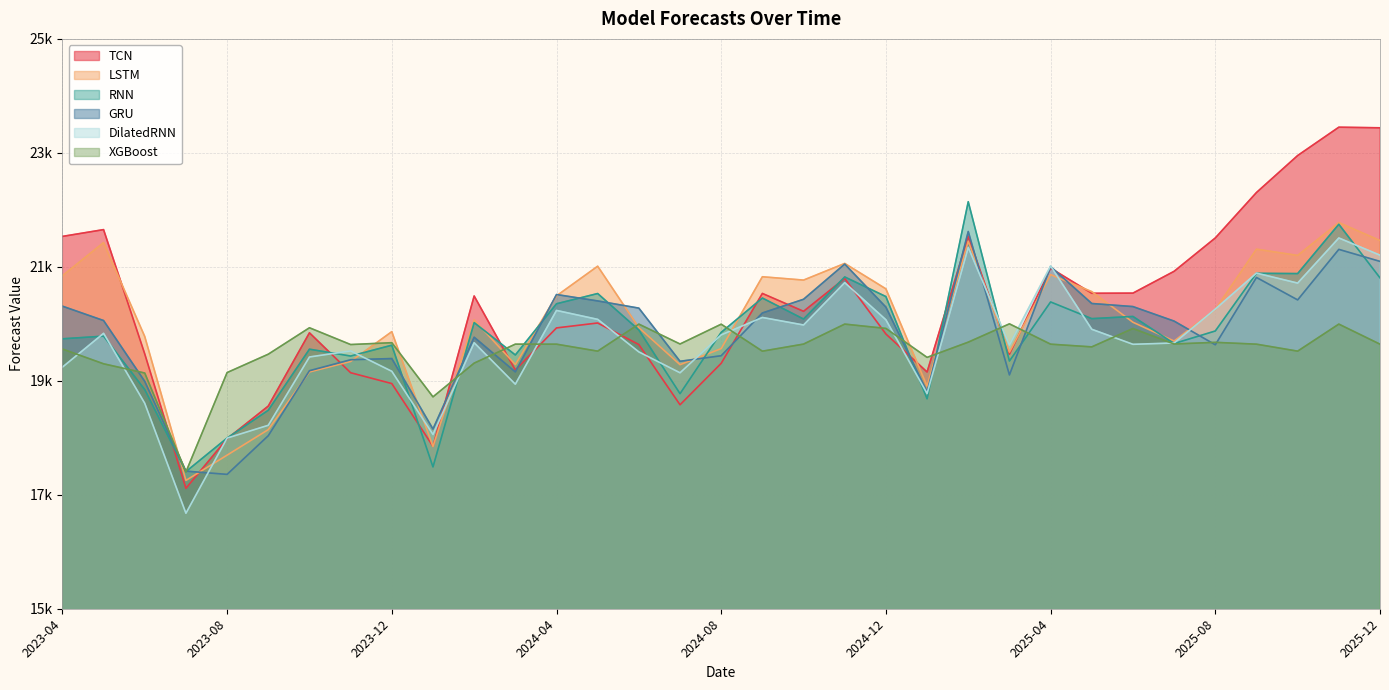

Reading right to left, extract all data points from this chart.

TCN: 23439.8	23450.2	22952.9	22304.2	21506.6	20921.5	20538.5	20535.8	20976.9	19465.0	21535.2	19154.5	19821.4	20795.7	20219.3	20533.0	19306.8	18579.1	19635.6	20014.4	19928.0	19189.4	20488.4	17850.2	18951.4	19141.6	19842.2	18556.6	17982.8	17113.8	19471.8	21653.0	21533.7
LSTM: 21461.6	21776.2	21199.9	21309.5	20252.2	19697.5	20027.5	20564.6	20863.0	19502.7	21449.2	18906.3	20613.4	21059.6	20767.2	20825.7	19565.4	19282.8	19932.4	21010.9	20490.4	19284.8	20068.0	17846.2	19862.3	19339.2	19155.0	18143.4	17695.5	17251.9	19777.0	21425.2	20843.5
RNN: 20806.4	21746.9	20881.4	20886.0	19874.3	19653.8	20129.1	20090.6	20383.7	19347.0	22142.7	18683.7	20478.1	20822.7	20083.6	20452.4	19850.0	18774.0	19891.6	20531.6	20351.6	19453.3	20021.5	17488.5	19624.8	19434.2	19554.8	18482.8	17995.4	17406.6	18845.3	19783.5	19736.9
GRU: 21095.4	21306.2	20419.5	20813.4	19632.2	20047.3	20302.3	20356.4	21003.8	19103.2	21619.7	18806.3	20293.1	21048.4	20430.5	20190.1	19439.9	19342.3	20275.2	20401.4	20513.9	19156.0	19764.5	18153.4	19390.2	19369.4	19176.9	18036.5	17357.9	17414.8	18989.7	20057.3	20309.8
DilatedRNN: 21204.3	21506.4	20714.6	20889.8	20258.4	19663.3	19640.5	19904.2	21015.8	19627.2	21342.1	18776.7	20070.9	20723.0	19979.4	20111.4	19805.9	19140.5	19507.0	20078.0	20234.9	18940.3	19668.6	18057.8	19166.8	19524.2	19418.0	18219.2	17994.9	16675.7	18605.4	19833.1	19239.2
XGBoost: 19642.5	19994.9	19520.3	19642.7	19674.8	19645.7	19917.3	19595.1	19642.7	19999.4	19678.1	19410.8	19919.0	19994.9	19644.2	19519.8	19993.5	19645.7	19994.8	19520.3	19642.6	19643.1	19310.0	18718.0	19668.6	19636.1	19930.6	19466.9	19144.4	17400.1	19136.3	19298.2	19558.0